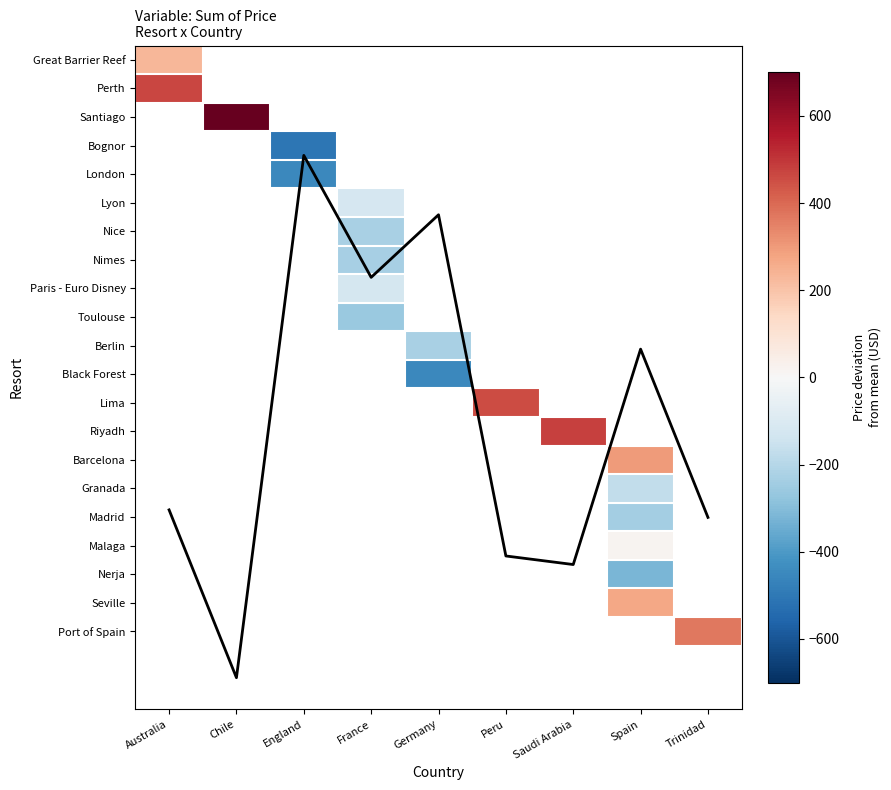

What is the average value of the Country mean series?

12.8